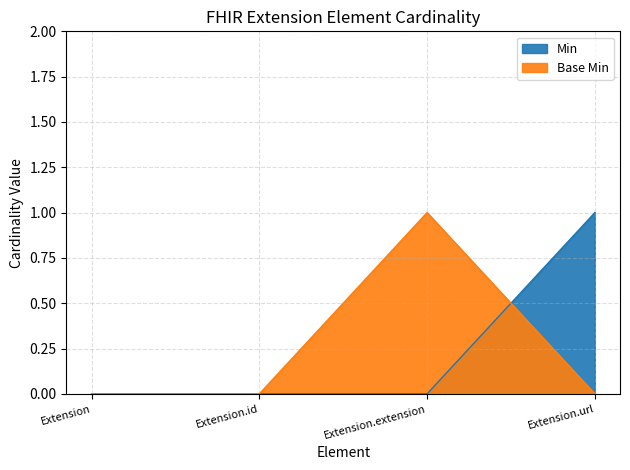

At which label is Min closest to 0?

Extension